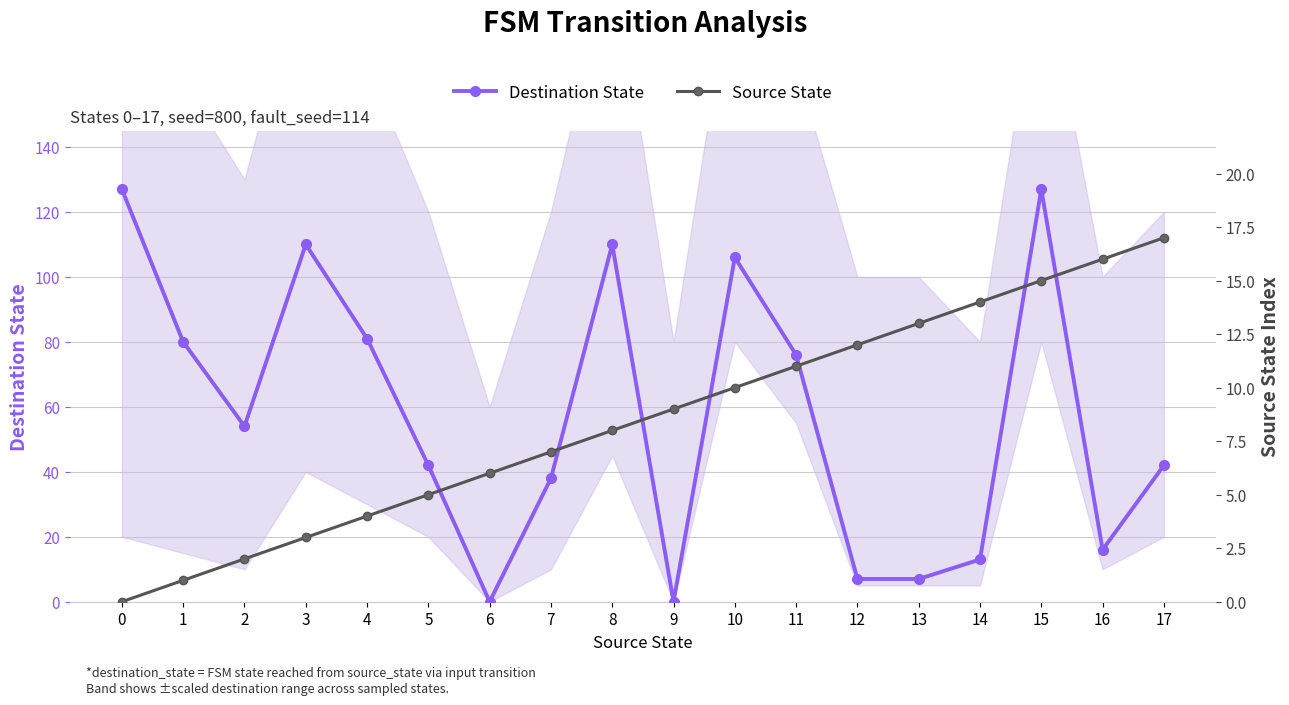

What is the spread (max minus min) of values at 5?

37